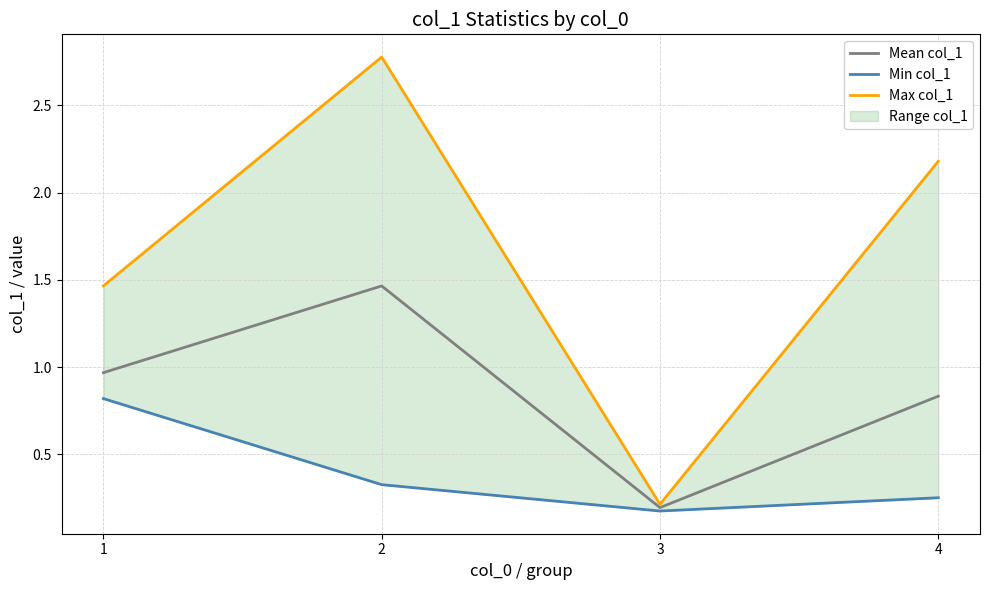

True or false: Mean col_1 and Min col_1 intersect in this chart.

False